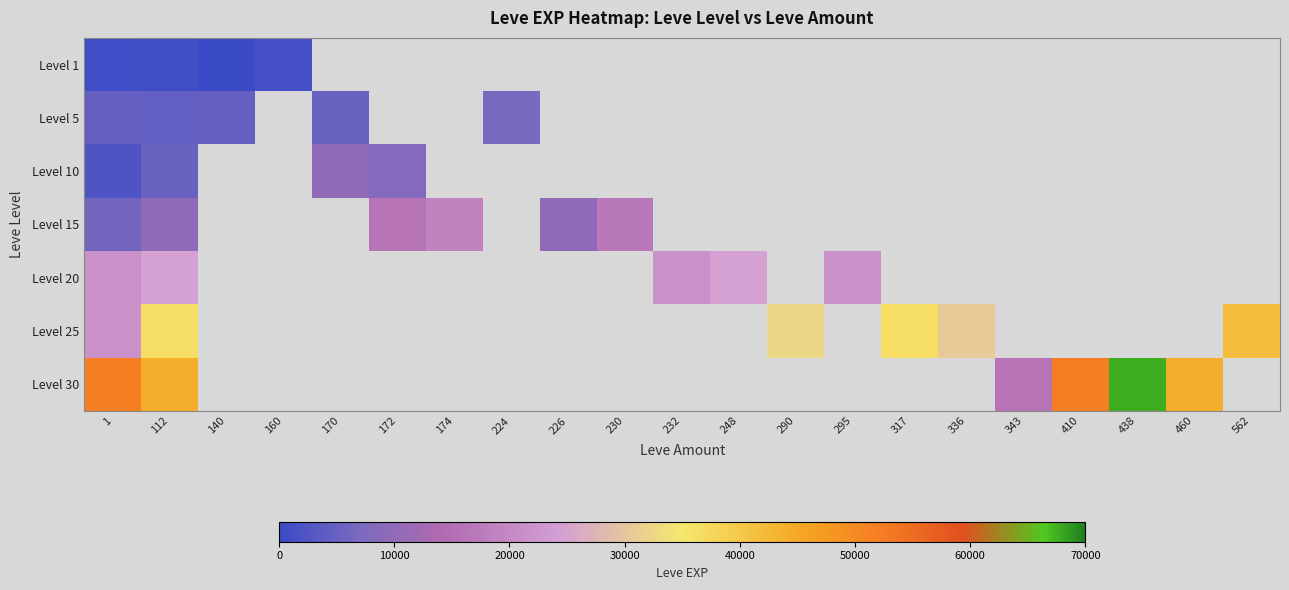

At how many categories does at least one series exceed 9292?

18